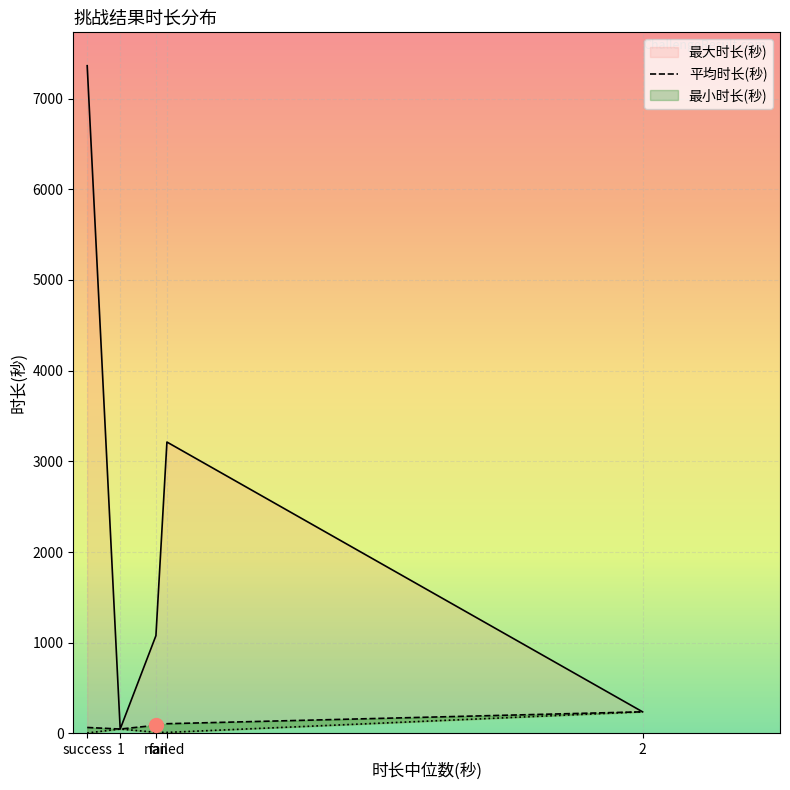

True or false: 平均时长(秒) has more than 1 points higher than both neighbors.

False